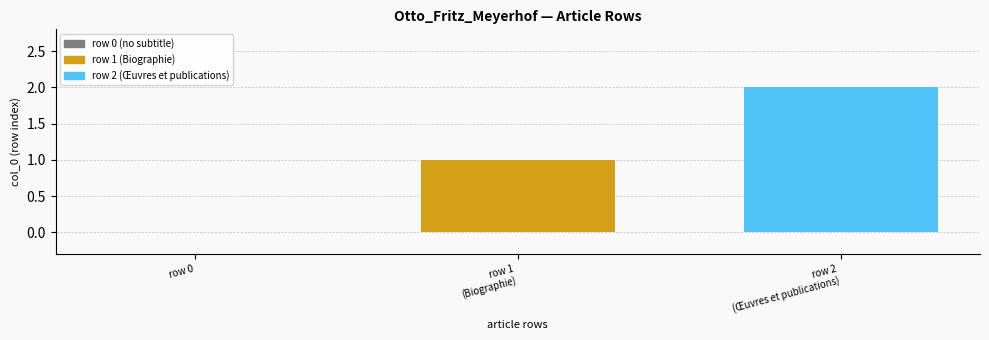

How many categories are shown in the chart?

3